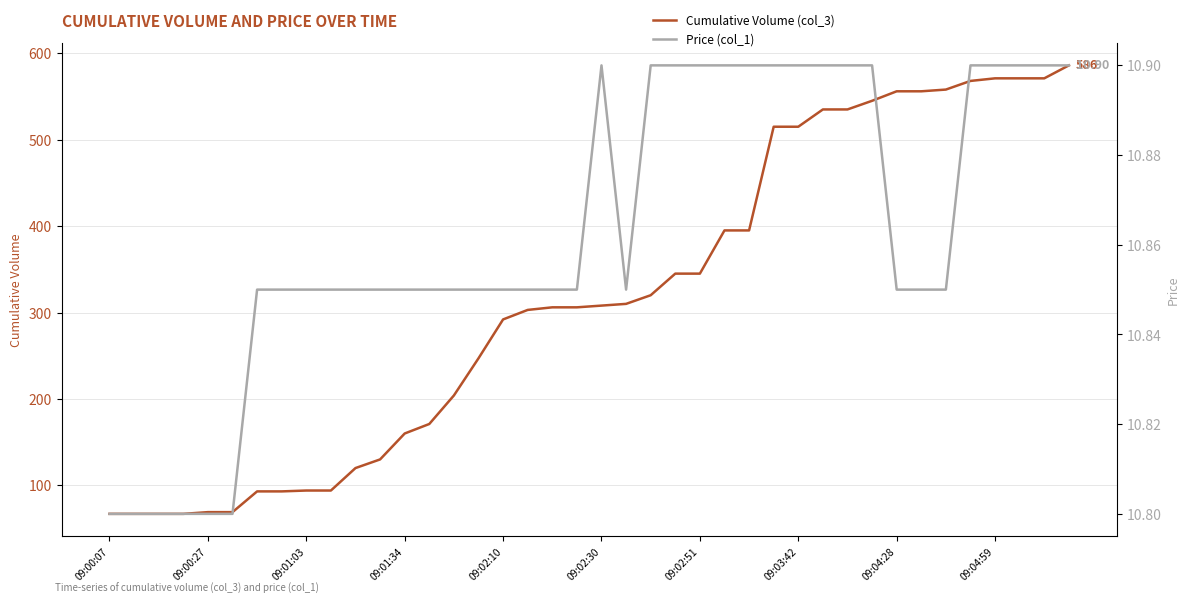

What value does the Cumulative Volume (col_3) series have at 09:00:27?

69